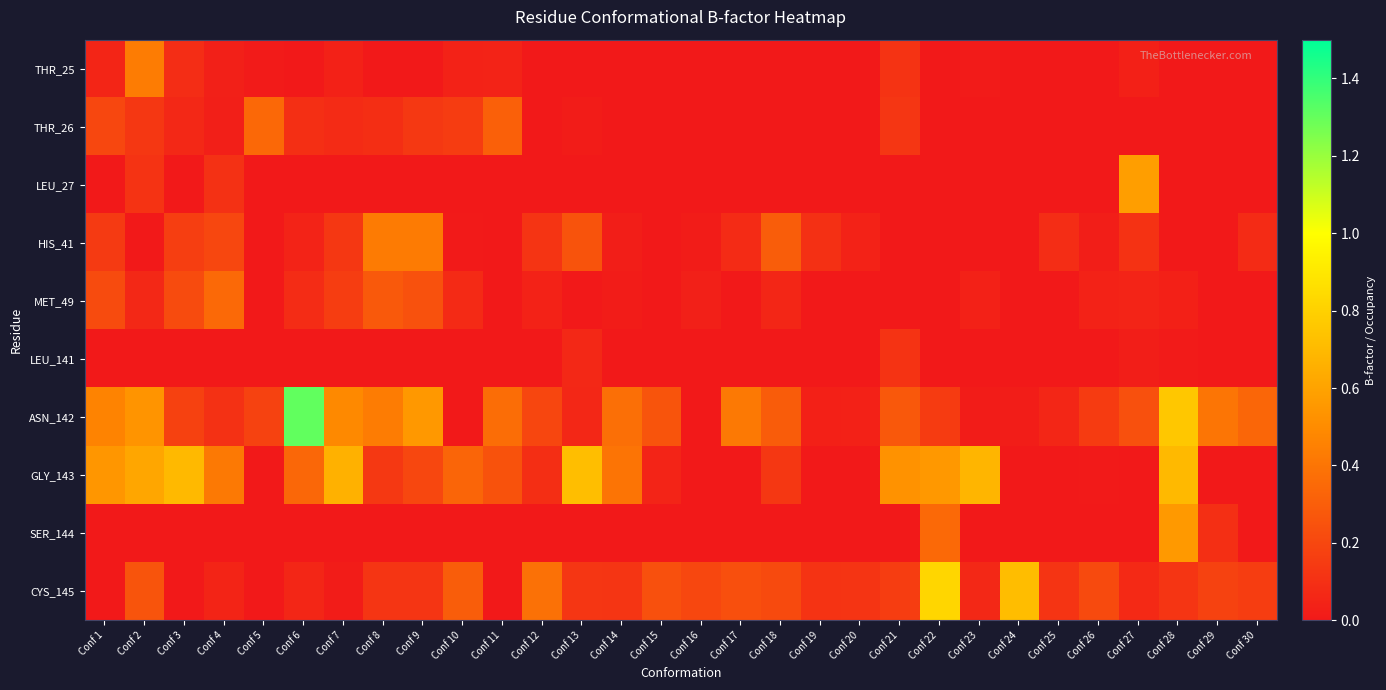

Which category has the lowest value across all series?

Conf 6